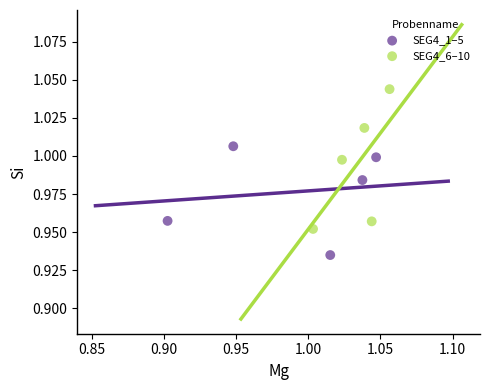

Which series contains the highest Y value?

SEG4_6–10